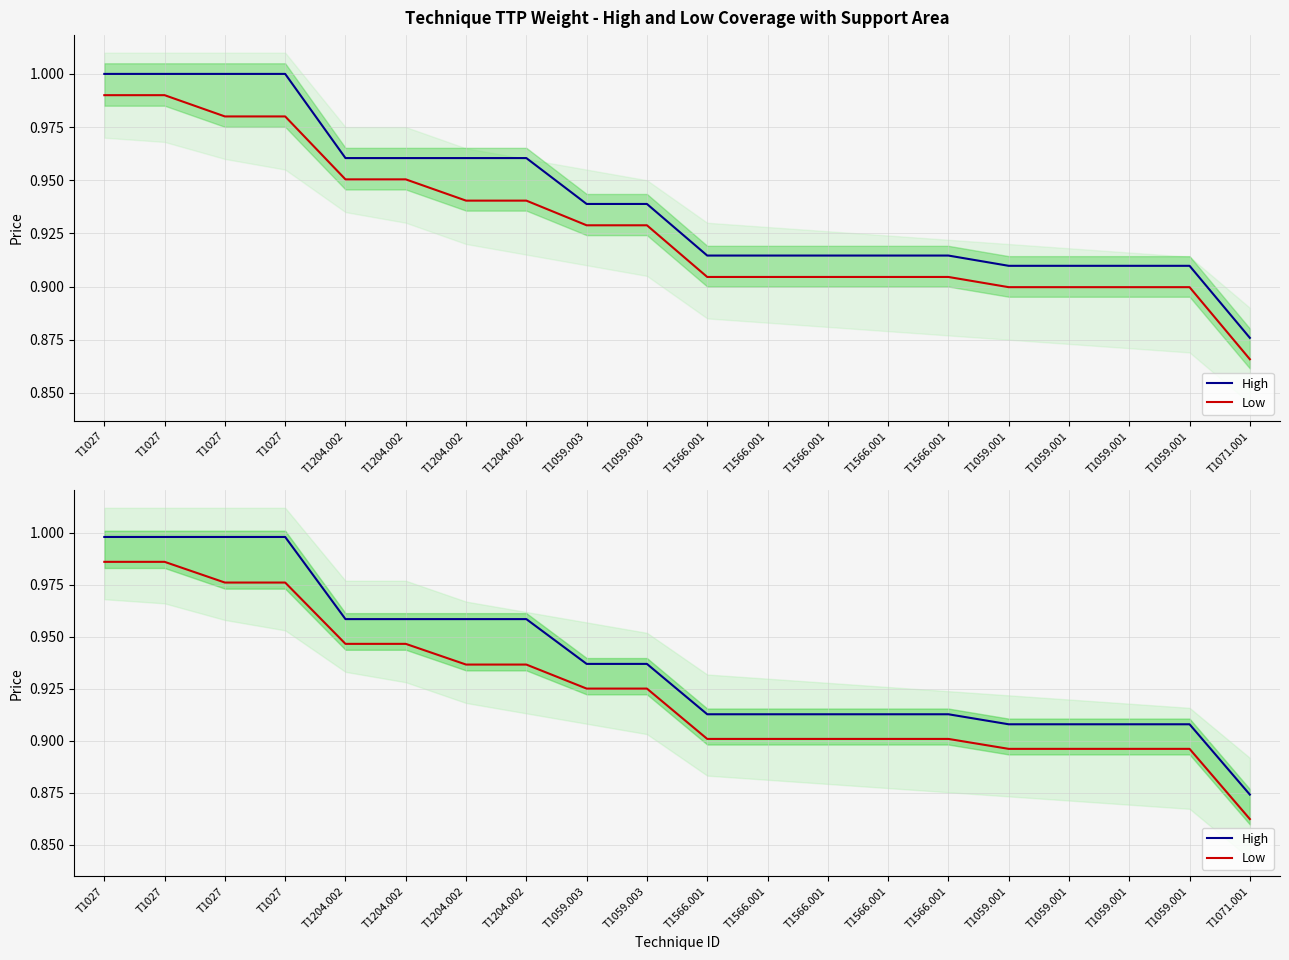

Which category has the lowest value in the High series?

T1071.001